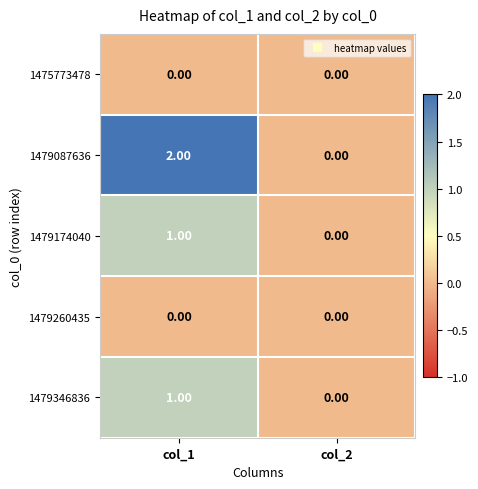

List the labels in order of 1479174040 value, largest first.

col_1, col_2